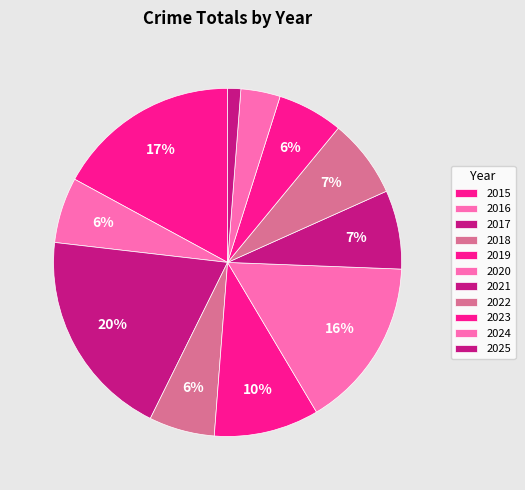

How many slices are in this pie chart?

11